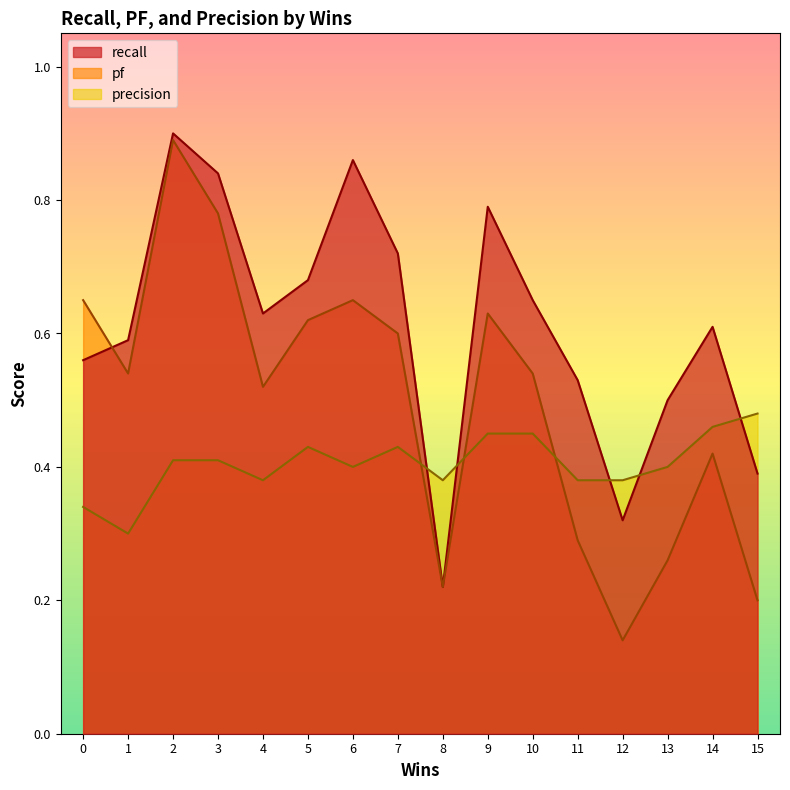

Where do precision and recall first cross each other?

7 and 8